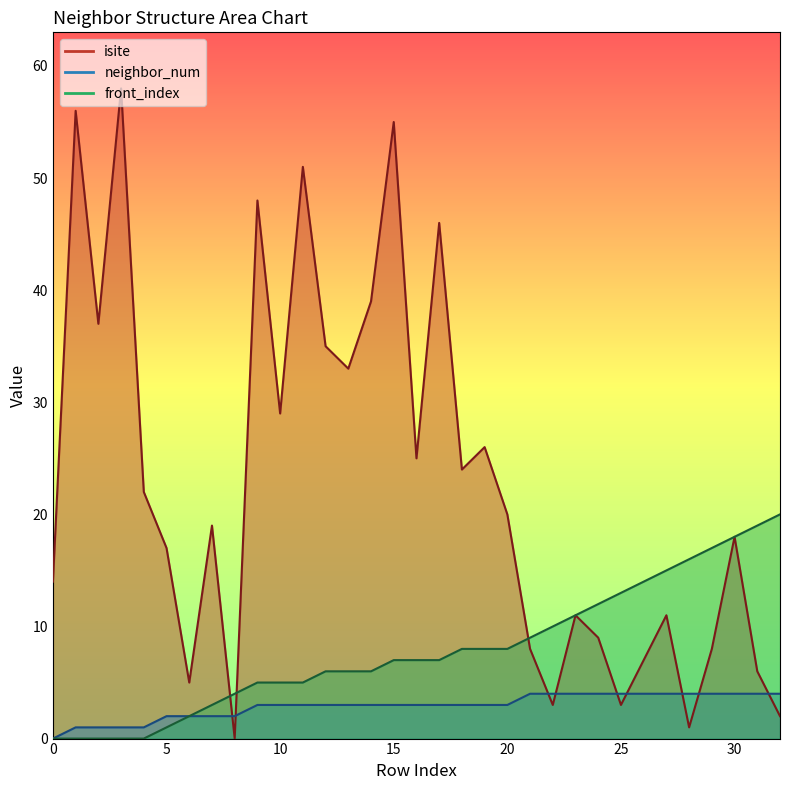

Does the chart have visible grid lines?

No